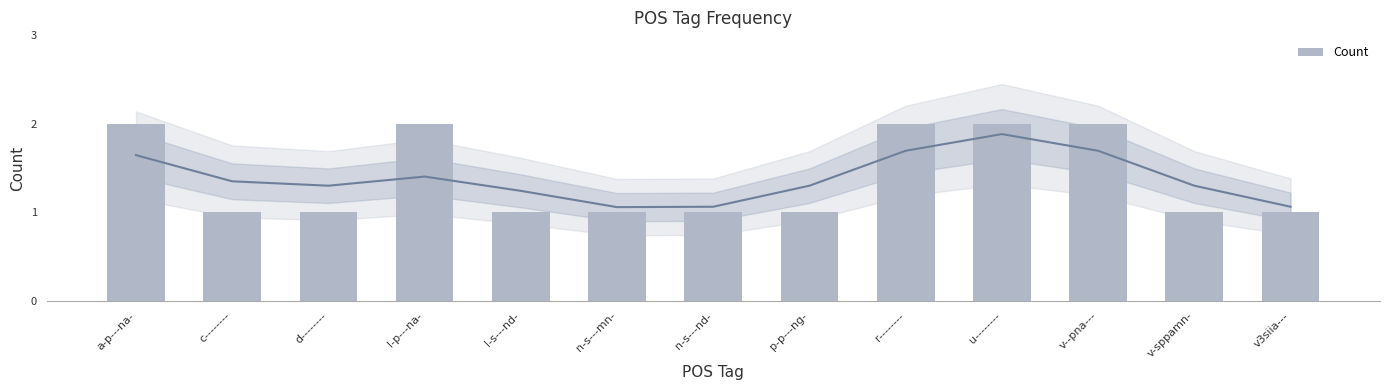

What is the label of the 2nd bar from the left?

c--------